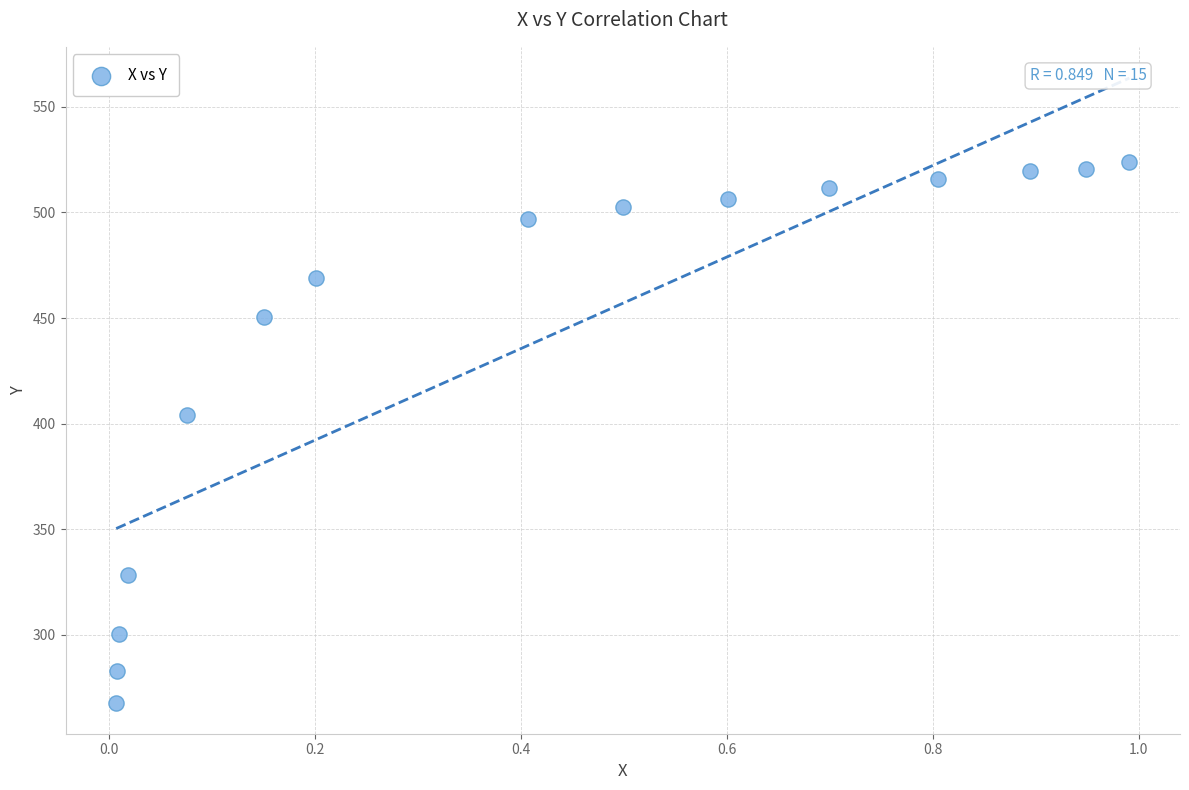

What is the range of X values (max minus min)?

1.0